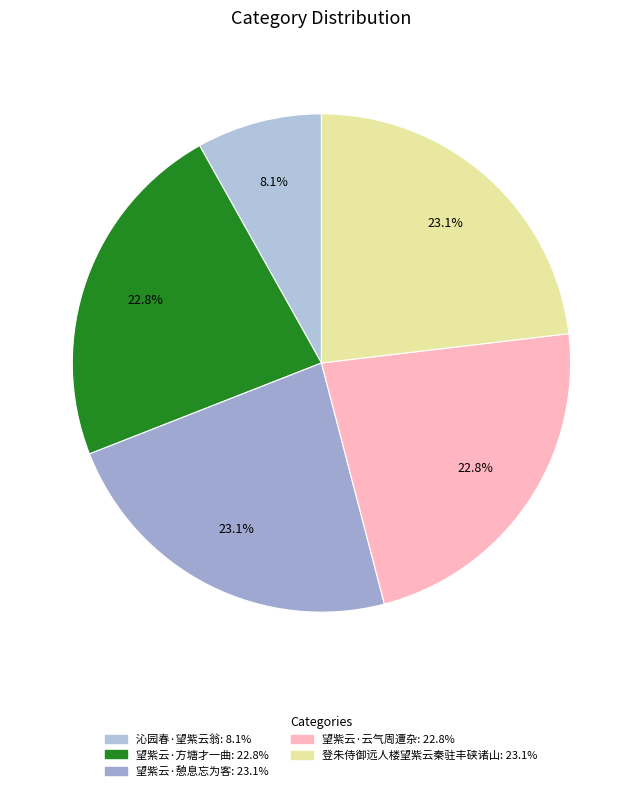

How many slices are in this pie chart?

5